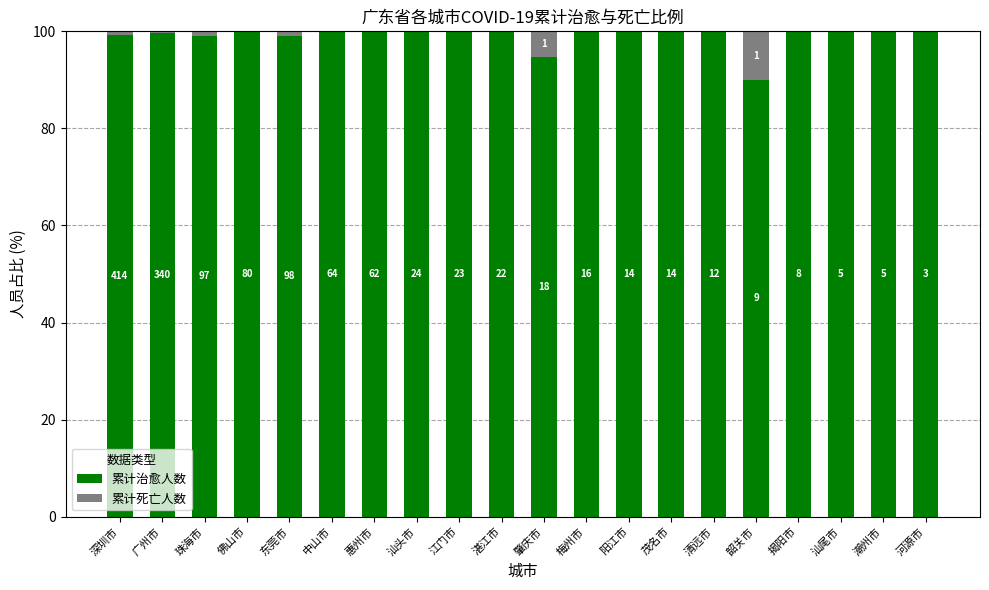

Does the chart contain stacked bars?

Yes